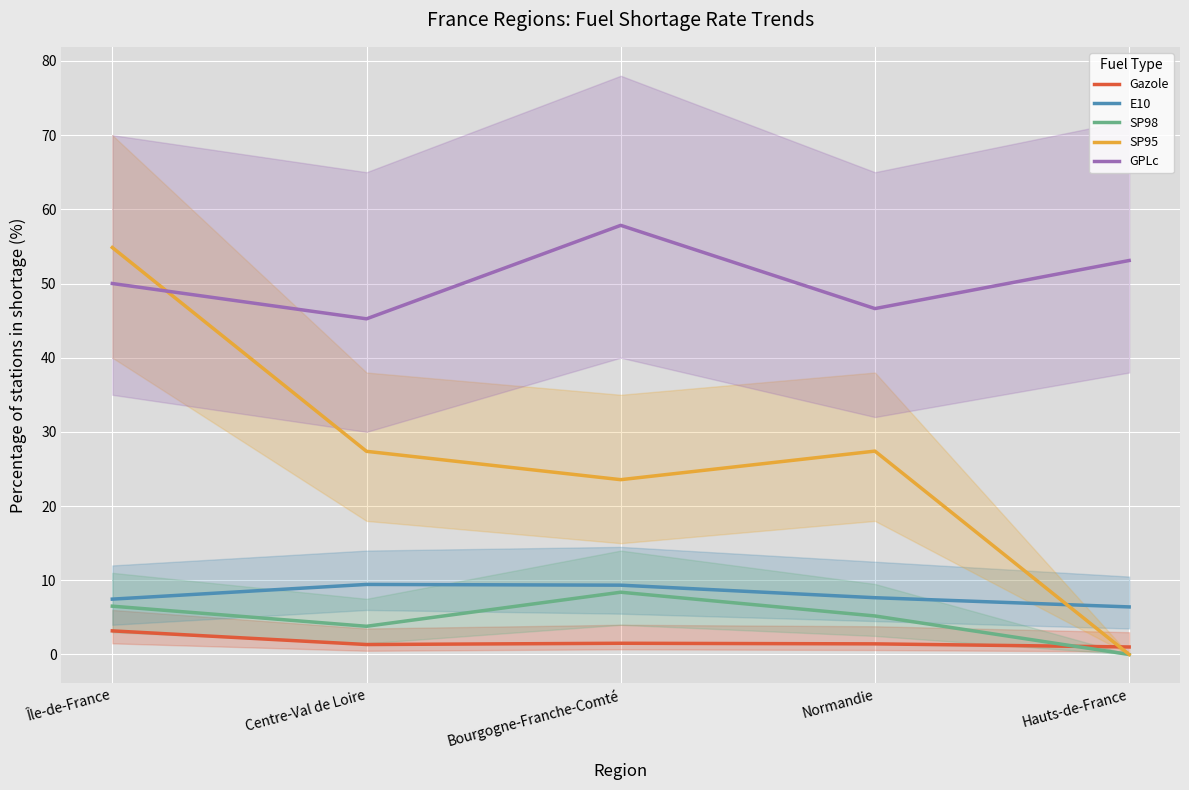

How many interior local peaks does the GPLc series have?

1